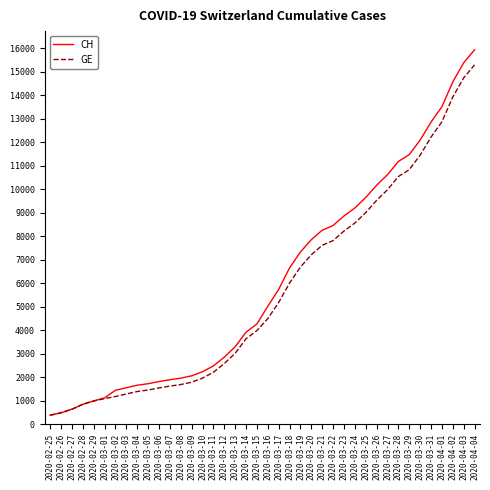

What is the difference between the maximum and minimum values in the GE series?

14909